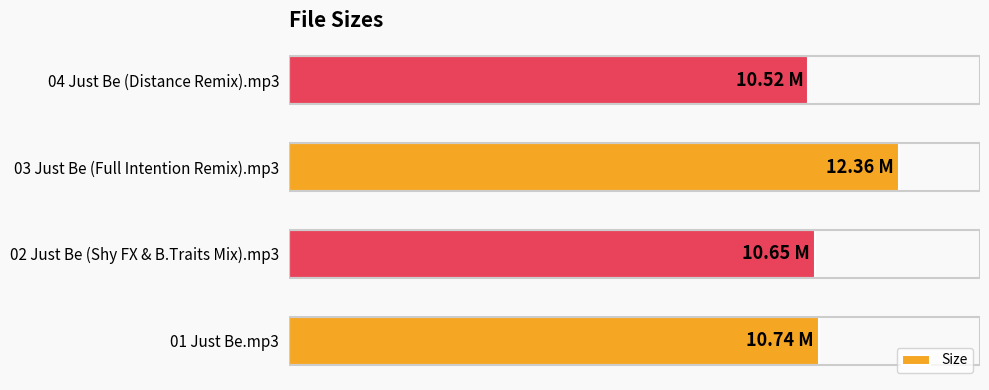

Which label corresponds to the largest value in the chart?

03 Just Be (Full Intention Remix).mp3